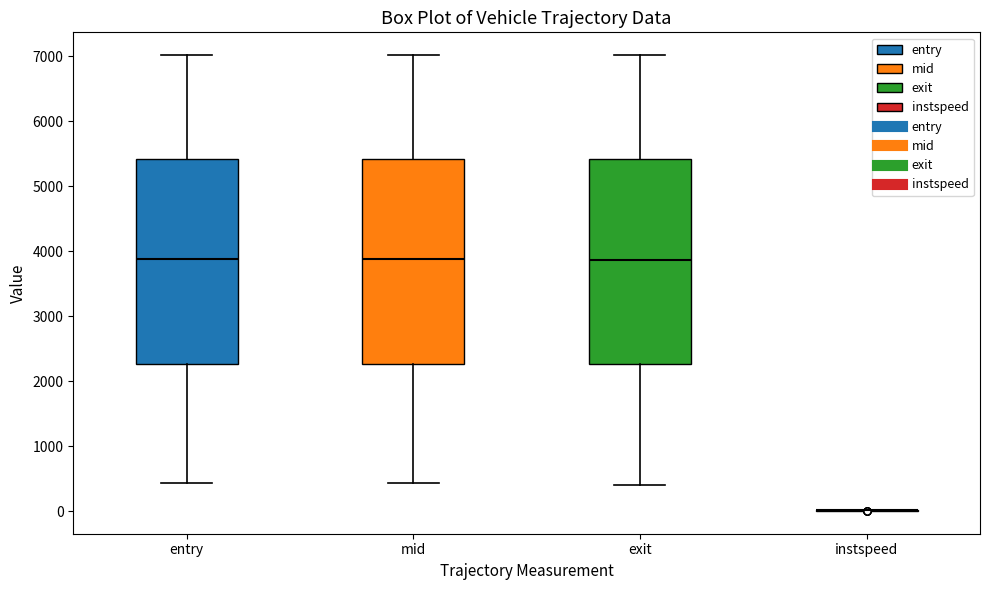

Reading left to right, read every box against the y-axis: the position of its median line, the range the box covers, and the ends of its whiskers. The values are not printed on the chart, so give them approximately, as read against the axis.

entry: median 3900, box 2300 to 5400, whiskers 400 to 7000
mid: median 3900, box 2300 to 5400, whiskers 400 to 7000
exit: median 3900, box 2300 to 5400, whiskers 400 to 7000
instspeed: box collapsed to a line at 0, whiskers 0 to 0